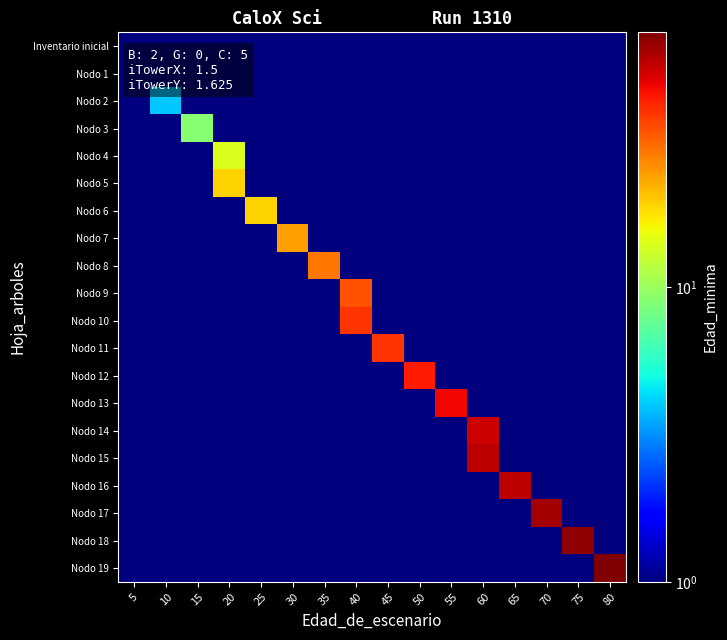

Reading left to right, extract all data points from this chart.

Inventario inicial: 5=1.0	10=0.5	15=0.5	20=0.5	25=0.5	30=0.5	35=0.5	40=0.5	45=0.5	50=0.5	55=0.5	60=0.5	65=0.5	70=0.5	75=0.5	80=0.5
Nodo 1: 5=1.0	10=0.5	15=0.5	20=0.5	25=0.5	30=0.5	35=0.5	40=0.5	45=0.5	50=0.5	55=0.5	60=0.5	65=0.5	70=0.5	75=0.5	80=0.5
Nodo 2: 5=0.5	10=4.0	15=0.5	20=0.5	25=0.5	30=0.5	35=0.5	40=0.5	45=0.5	50=0.5	55=0.5	60=0.5	65=0.5	70=0.5	75=0.5	80=0.5
Nodo 3: 5=0.5	10=0.5	15=9.0	20=0.5	25=0.5	30=0.5	35=0.5	40=0.5	45=0.5	50=0.5	55=0.5	60=0.5	65=0.5	70=0.5	75=0.5	80=0.5
Nodo 4: 5=0.5	10=0.5	15=0.5	20=14.0	25=0.5	30=0.5	35=0.5	40=0.5	45=0.5	50=0.5	55=0.5	60=0.5	65=0.5	70=0.5	75=0.5	80=0.5
Nodo 5: 5=0.5	10=0.5	15=0.5	20=19.0	25=0.5	30=0.5	35=0.5	40=0.5	45=0.5	50=0.5	55=0.5	60=0.5	65=0.5	70=0.5	75=0.5	80=0.5
Nodo 6: 5=0.5	10=0.5	15=0.5	20=0.5	25=19.0	30=0.5	35=0.5	40=0.5	45=0.5	50=0.5	55=0.5	60=0.5	65=0.5	70=0.5	75=0.5	80=0.5
Nodo 7: 5=0.5	10=0.5	15=0.5	20=0.5	25=0.5	30=24.0	35=0.5	40=0.5	45=0.5	50=0.5	55=0.5	60=0.5	65=0.5	70=0.5	75=0.5	80=0.5
Nodo 8: 5=0.5	10=0.5	15=0.5	20=0.5	25=0.5	30=0.5	35=29.0	40=0.5	45=0.5	50=0.5	55=0.5	60=0.5	65=0.5	70=0.5	75=0.5	80=0.5
Nodo 9: 5=0.5	10=0.5	15=0.5	20=0.5	25=0.5	30=0.5	35=0.5	40=34.0	45=0.5	50=0.5	55=0.5	60=0.5	65=0.5	70=0.5	75=0.5	80=0.5
Nodo 10: 5=0.5	10=0.5	15=0.5	20=0.5	25=0.5	30=0.5	35=0.5	40=39.0	45=0.5	50=0.5	55=0.5	60=0.5	65=0.5	70=0.5	75=0.5	80=0.5
Nodo 11: 5=0.5	10=0.5	15=0.5	20=0.5	25=0.5	30=0.5	35=0.5	40=0.5	45=39.0	50=0.5	55=0.5	60=0.5	65=0.5	70=0.5	75=0.5	80=0.5
Nodo 12: 5=0.5	10=0.5	15=0.5	20=0.5	25=0.5	30=0.5	35=0.5	40=0.5	45=0.5	50=44.0	55=0.5	60=0.5	65=0.5	70=0.5	75=0.5	80=0.5
Nodo 13: 5=0.5	10=0.5	15=0.5	20=0.5	25=0.5	30=0.5	35=0.5	40=0.5	45=0.5	50=0.5	55=48.0	60=0.5	65=0.5	70=0.5	75=0.5	80=0.5
Nodo 14: 5=0.5	10=0.5	15=0.5	20=0.5	25=0.5	30=0.5	35=0.5	40=0.5	45=0.5	50=0.5	55=0.5	60=54.0	65=0.5	70=0.5	75=0.5	80=0.5
Nodo 15: 5=0.5	10=0.5	15=0.5	20=0.5	25=0.5	30=0.5	35=0.5	40=0.5	45=0.5	50=0.5	55=0.5	60=58.0	65=0.5	70=0.5	75=0.5	80=0.5
Nodo 16: 5=0.5	10=0.5	15=0.5	20=0.5	25=0.5	30=0.5	35=0.5	40=0.5	45=0.5	50=0.5	55=0.5	60=0.5	65=58.0	70=0.5	75=0.5	80=0.5
Nodo 17: 5=0.5	10=0.5	15=0.5	20=0.5	25=0.5	30=0.5	35=0.5	40=0.5	45=0.5	50=0.5	55=0.5	60=0.5	65=0.5	70=63.0	75=0.5	80=0.5
Nodo 18: 5=0.5	10=0.5	15=0.5	20=0.5	25=0.5	30=0.5	35=0.5	40=0.5	45=0.5	50=0.5	55=0.5	60=0.5	65=0.5	70=0.5	75=68.0	80=0.5
Nodo 19: 5=0.5	10=0.5	15=0.5	20=0.5	25=0.5	30=0.5	35=0.5	40=0.5	45=0.5	50=0.5	55=0.5	60=0.5	65=0.5	70=0.5	75=0.5	80=73.0